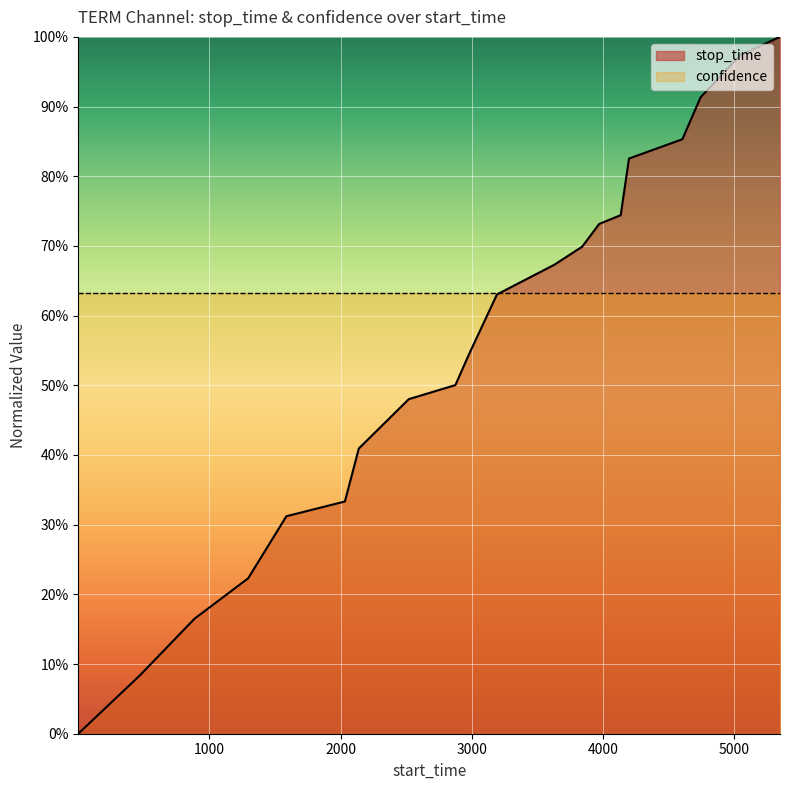

True or false: the data shows 0.6 at 3192.

True